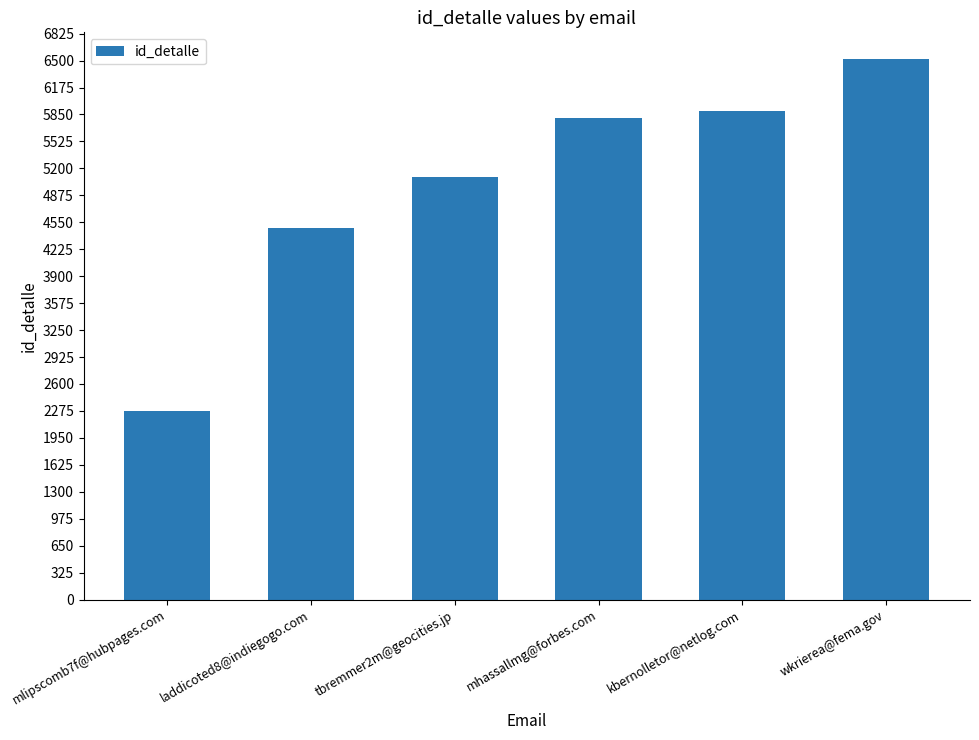

Read the value at wkrierea@fema.gov, to the nearest 100.

6500